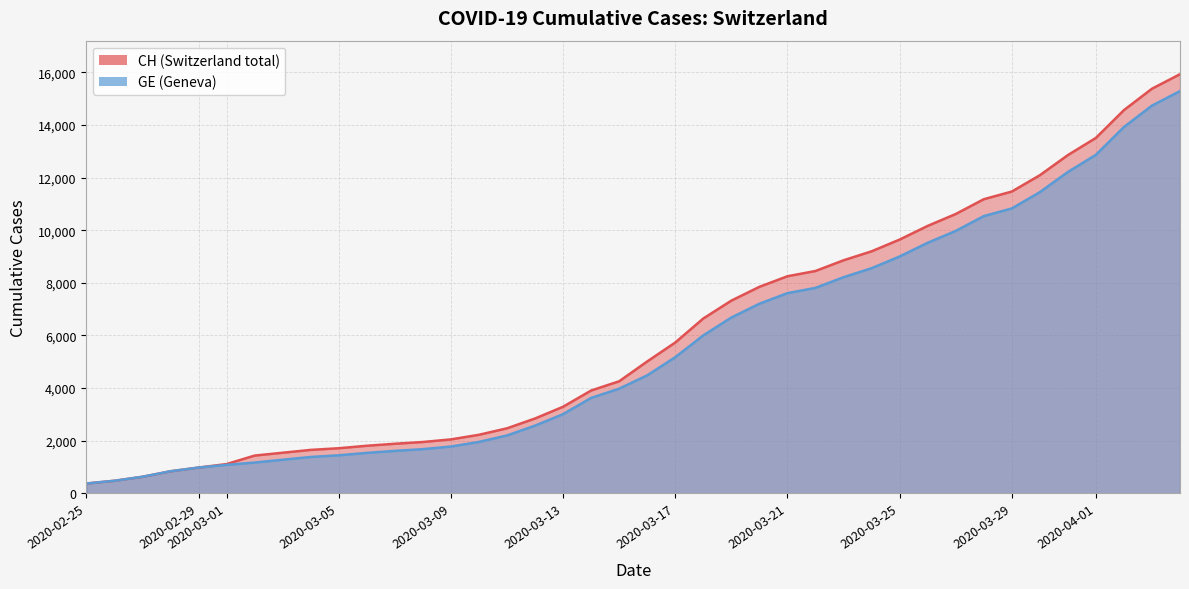

Which series has the largest total across all categories?

CH